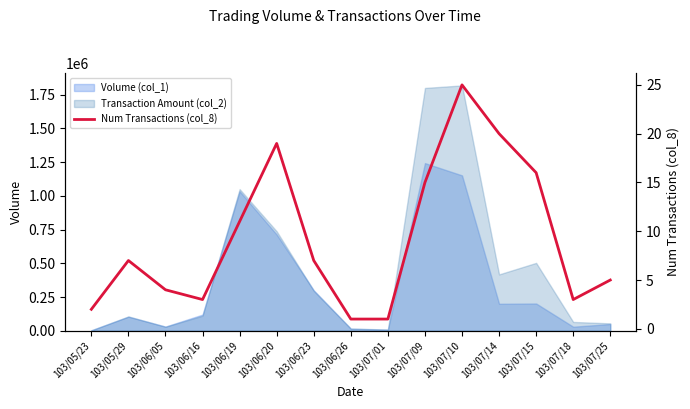

Rank the categories by value from highest to lowest.

103/07/10, 103/07/14, 103/06/20, 103/07/15, 103/07/09, 103/06/19, 103/05/29, 103/06/23, 103/07/25, 103/06/05, 103/06/16, 103/07/18, 103/05/23, 103/06/26, 103/07/01